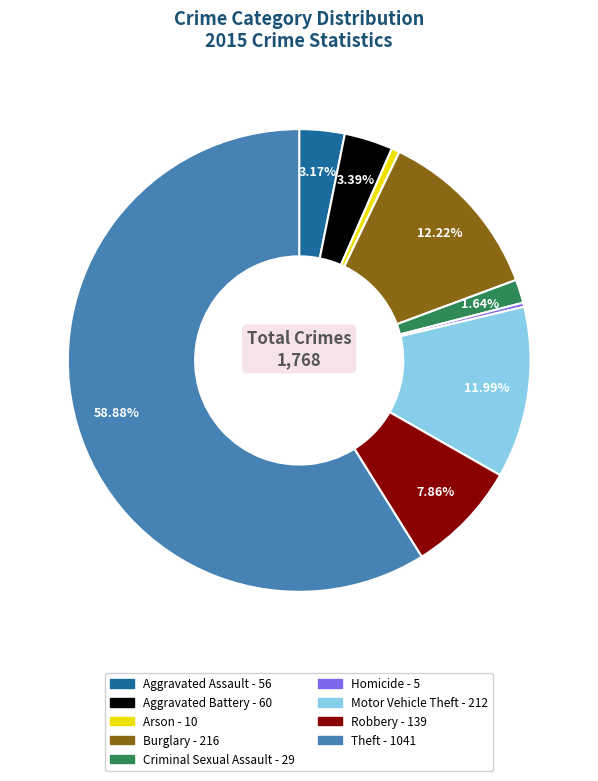

Count the number of slices in the pie.

9